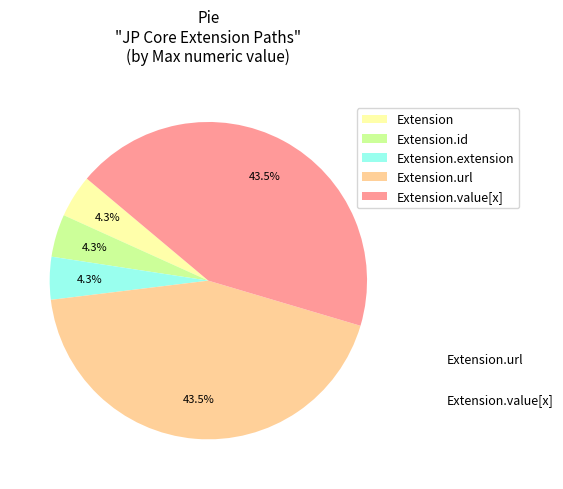

Which slice is the largest?

Extension.url